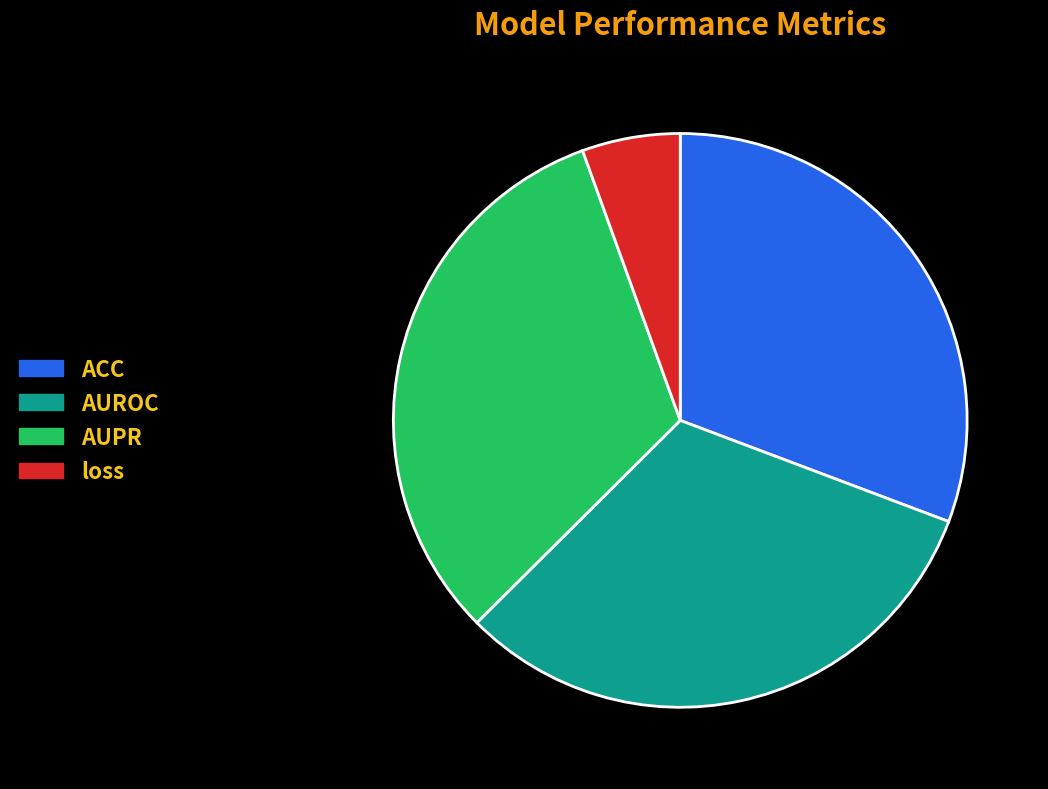

Is it true that AUROC is 32% of the pie?

True